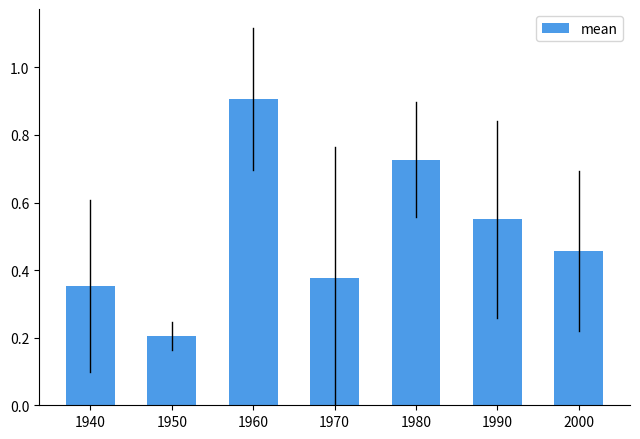

Is it true that the value at 1980 is 1.2?

False